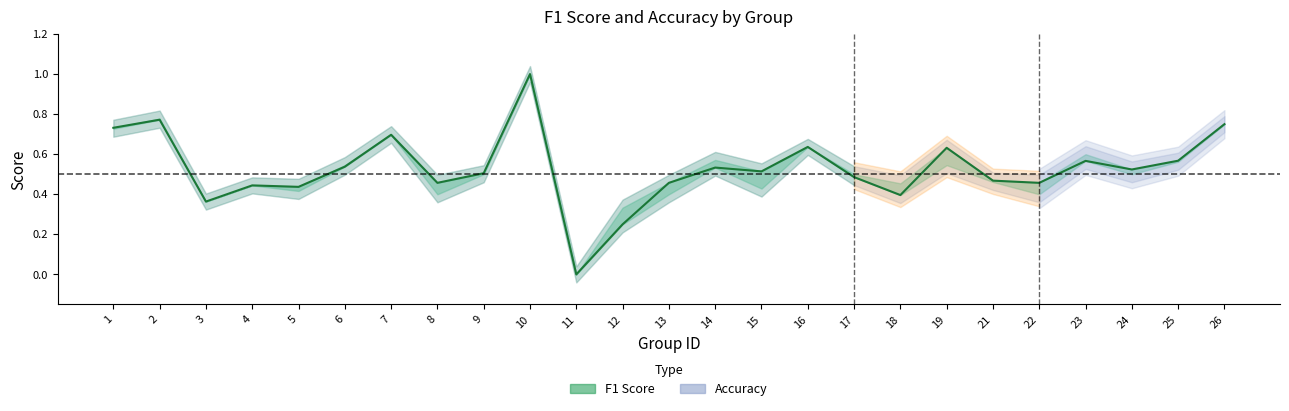

Reading left to right, transcribe all the data shown in this chart.

0.7	0.8	0.4	0.4	0.4	0.5	0.7	0.5	0.5	1.0	0.0	0.2	0.5	0.5	0.5	0.6	0.5	0.4	0.6	0.5	0.5	0.6	0.5	0.6	0.8